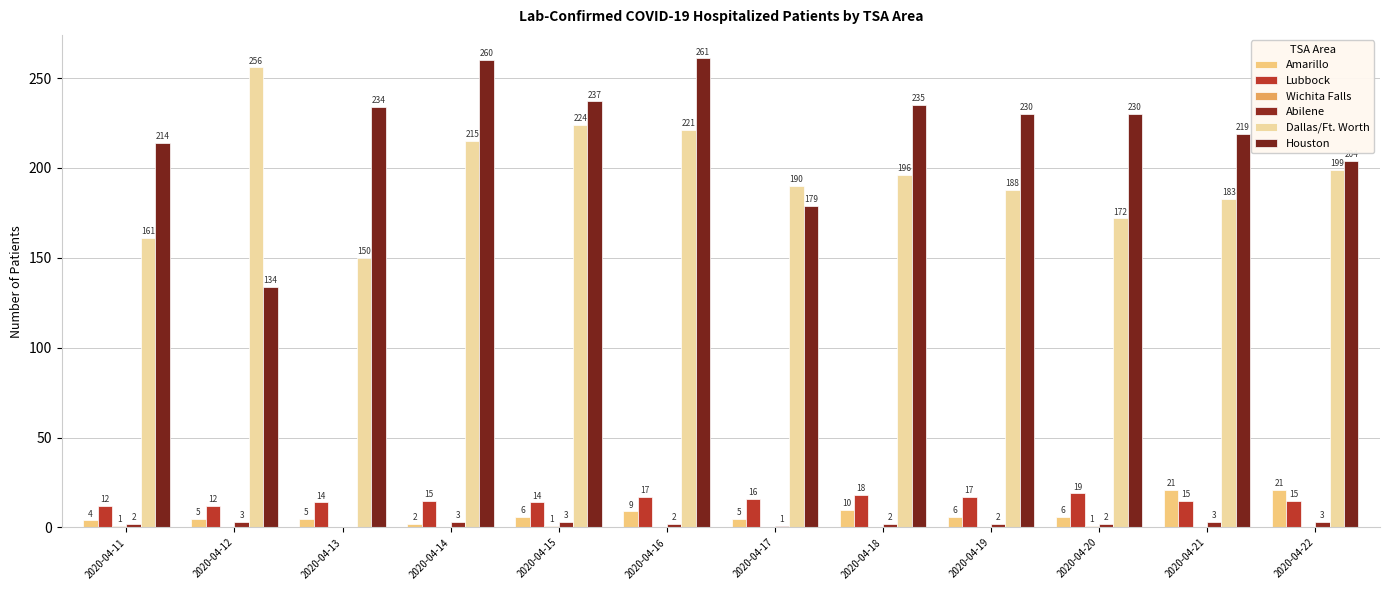

The value of Lubbock at 2020-04-15 is 14. True or false?

True